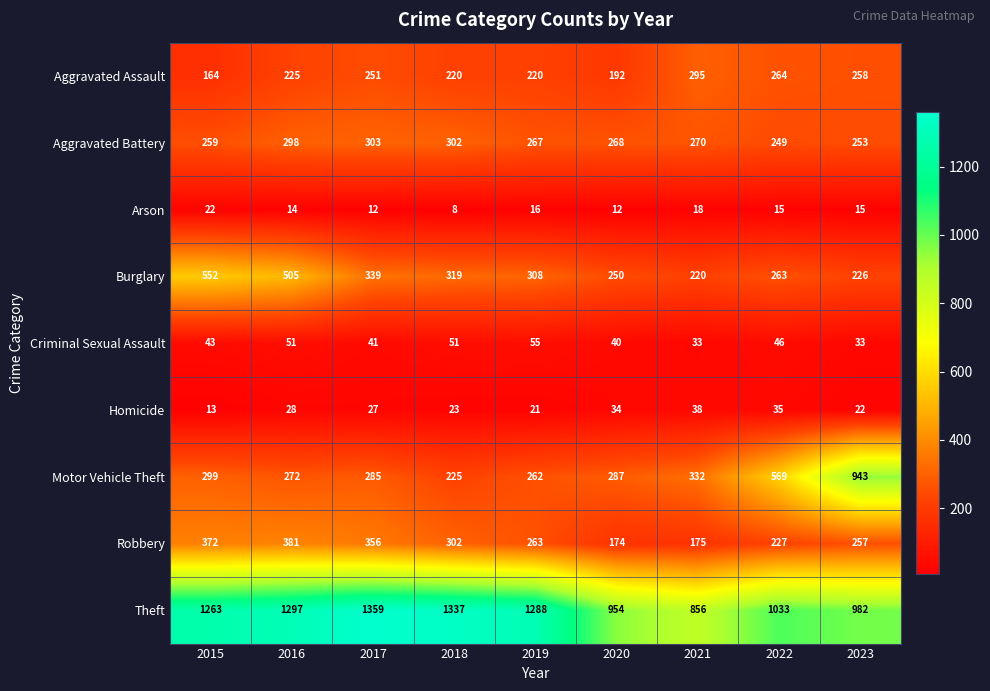

At 2016, list the series in order from largest to smallest.

Theft, Burglary, Robbery, Aggravated Battery, Motor Vehicle Theft, Aggravated Assault, Criminal Sexual Assault, Homicide, Arson